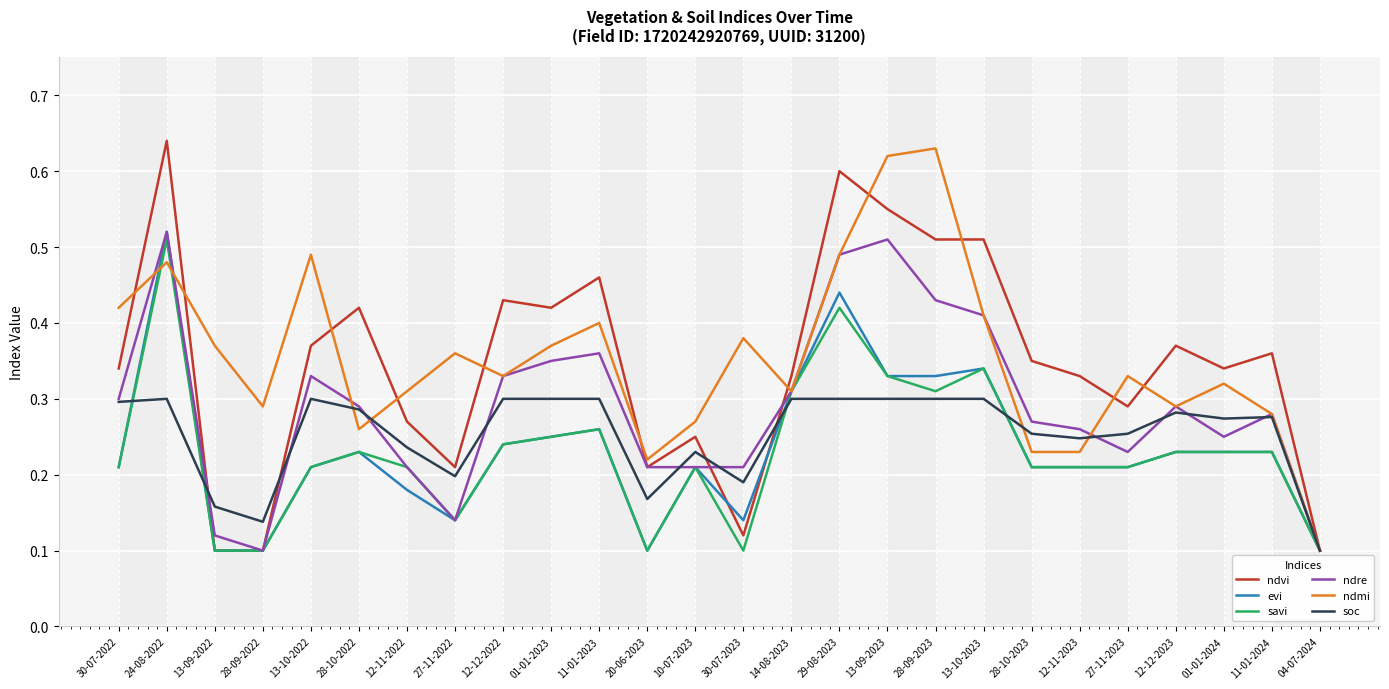

What position from the right is 12-12-2023?

4